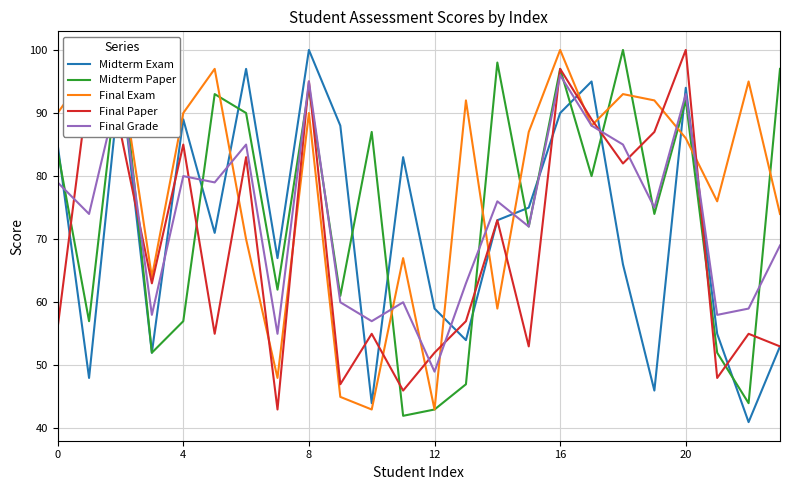

The Final Grade series shows 72 at 15. True or false?

True